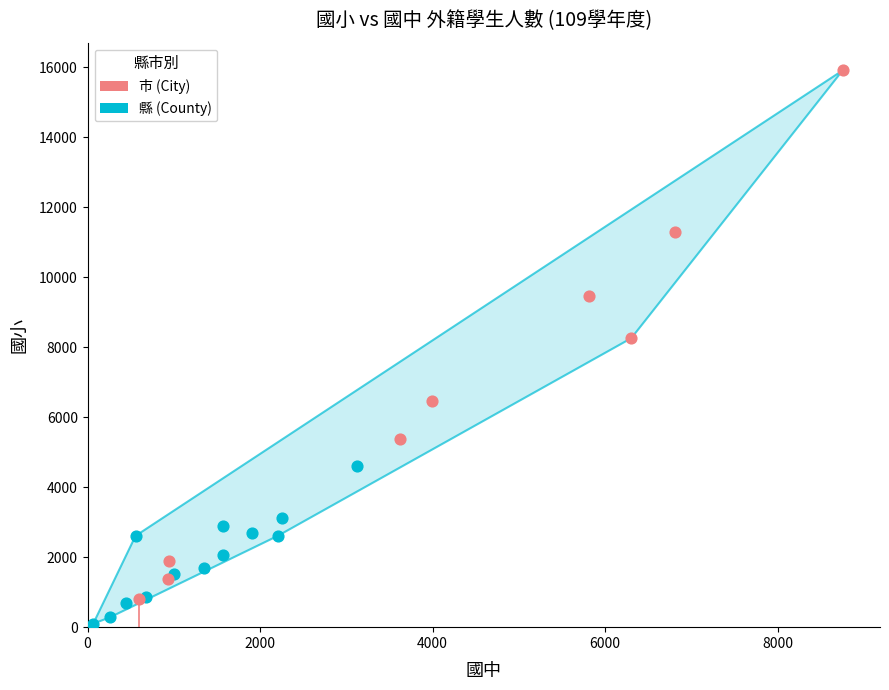

What are all the series names shown in the legend?

市 (City), 縣 (County)